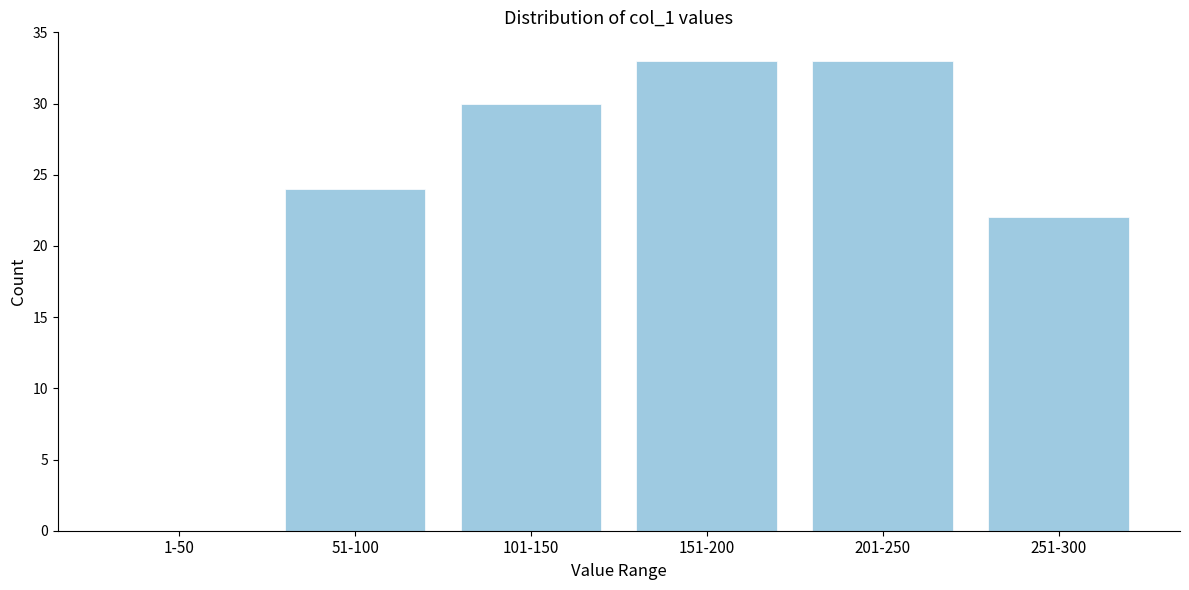

Reading left to right, what are all the values shown in this chart?

1-50=0	51-100=24	101-150=30	151-200=33	201-250=33	251-300=22